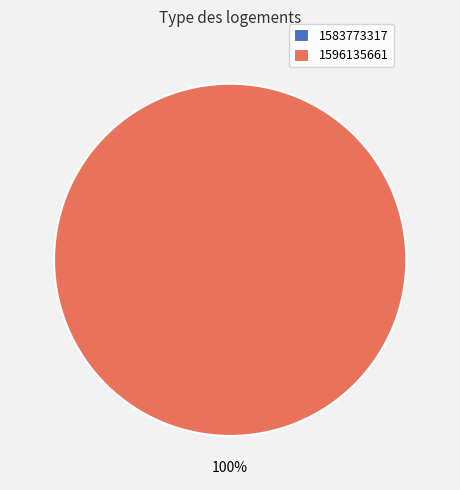

What portion of the pie excludes 1583773317?

100.0%